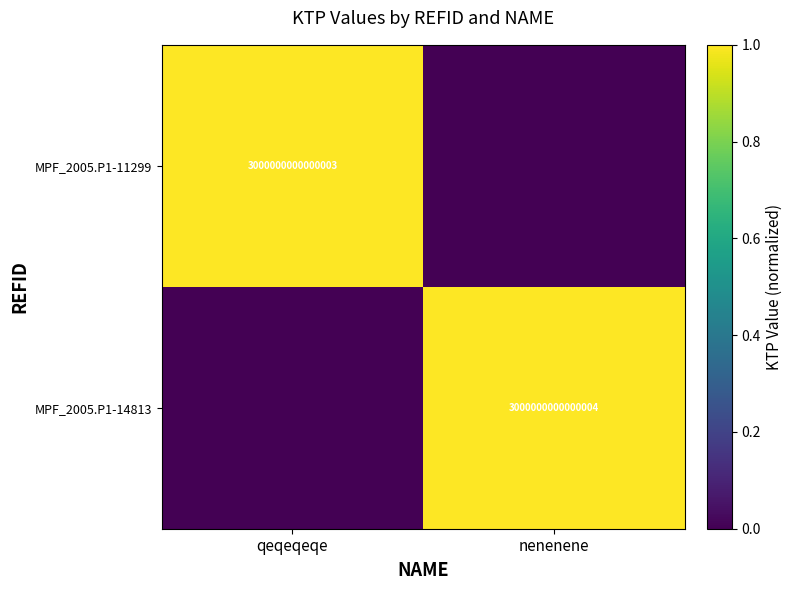

The value of MPF_2005.P1-11299 at qeqeqeqe is 4702222676319113. True or false?

False